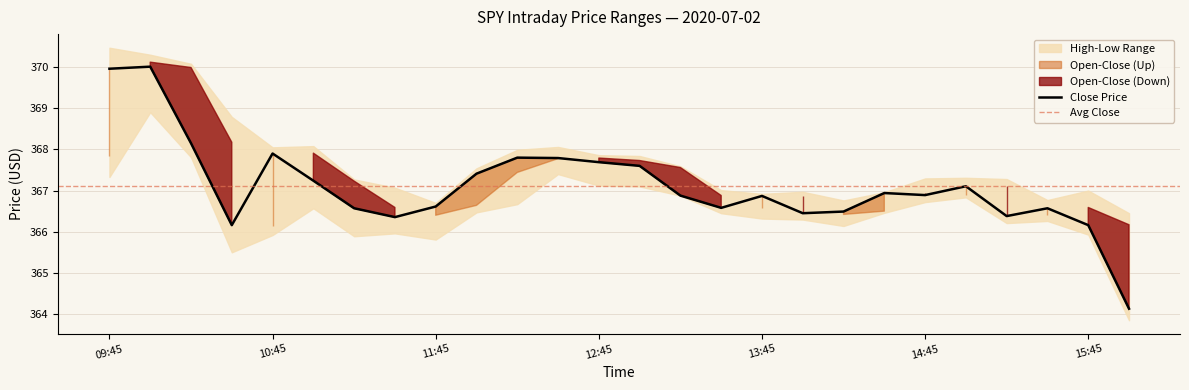

Reading left to right, transcribe all the data shown in this chart.

high: 2020-07-02 09:45=370.5	2020-07-02 10:00=370.3	2020-07-02 10:15=370.1	2020-07-02 10:30=368.8	2020-07-02 10:45=368.1	2020-07-02 11:00=368.1	2020-07-02 11:15=367.3	2020-07-02 11:30=367.1	2020-07-02 11:45=366.7	2020-07-02 12:00=367.5	2020-07-02 12:15=368.0	2020-07-02 12:30=368.1	2020-07-02 12:45=367.9	2020-07-02 13:00=367.8	2020-07-02 13:15=367.6	2020-07-02 13:30=367.0	2020-07-02 13:45=366.9	2020-07-02 14:00=367.0	2020-07-02 14:15=366.8	2020-07-02 14:30=367.0	2020-07-02 14:45=367.3	2020-07-02 15:00=367.3	2020-07-02 15:15=367.3	2020-07-02 15:30=366.8	2020-07-02 15:45=367.0	2020-07-02 16:00=366.4
close: 2020-07-02 09:45=370.0	2020-07-02 10:00=370.0	2020-07-02 10:15=368.1	2020-07-02 10:30=366.2	2020-07-02 10:45=367.9	2020-07-02 11:00=367.2	2020-07-02 11:15=366.6	2020-07-02 11:30=366.4	2020-07-02 11:45=366.6	2020-07-02 12:00=367.4	2020-07-02 12:15=367.8	2020-07-02 12:30=367.8	2020-07-02 12:45=367.7	2020-07-02 13:00=367.6	2020-07-02 13:15=366.9	2020-07-02 13:30=366.6	2020-07-02 13:45=366.9	2020-07-02 14:00=366.4	2020-07-02 14:15=366.5	2020-07-02 14:30=366.9	2020-07-02 14:45=366.9	2020-07-02 15:00=367.1	2020-07-02 15:15=366.4	2020-07-02 15:30=366.6	2020-07-02 15:45=366.2	2020-07-02 16:00=364.1
open: 2020-07-02 09:45=367.9	2020-07-02 10:00=370.1	2020-07-02 10:15=370.0	2020-07-02 10:30=368.2	2020-07-02 10:45=366.1	2020-07-02 11:00=367.9	2020-07-02 11:15=367.2	2020-07-02 11:30=366.6	2020-07-02 11:45=366.4	2020-07-02 12:00=366.6	2020-07-02 12:15=367.4	2020-07-02 12:30=367.8	2020-07-02 12:45=367.8	2020-07-02 13:00=367.7	2020-07-02 13:15=367.6	2020-07-02 13:30=366.9	2020-07-02 13:45=366.6	2020-07-02 14:00=366.9	2020-07-02 14:15=366.4	2020-07-02 14:30=366.5	2020-07-02 14:45=366.9	2020-07-02 15:00=366.9	2020-07-02 15:15=367.1	2020-07-02 15:30=366.4	2020-07-02 15:45=366.6	2020-07-02 16:00=366.2
low: 2020-07-02 09:45=367.3	2020-07-02 10:00=368.9	2020-07-02 10:15=367.8	2020-07-02 10:30=365.5	2020-07-02 10:45=365.9	2020-07-02 11:00=366.6	2020-07-02 11:15=365.9	2020-07-02 11:30=366.0	2020-07-02 11:45=365.8	2020-07-02 12:00=366.5	2020-07-02 12:15=366.7	2020-07-02 12:30=367.4	2020-07-02 12:45=367.1	2020-07-02 13:00=367.1	2020-07-02 13:15=366.9	2020-07-02 13:30=366.4	2020-07-02 13:45=366.3	2020-07-02 14:00=366.3	2020-07-02 14:15=366.1	2020-07-02 14:30=366.5	2020-07-02 14:45=366.7	2020-07-02 15:00=366.8	2020-07-02 15:15=366.2	2020-07-02 15:30=366.3	2020-07-02 15:45=365.9	2020-07-02 16:00=363.9